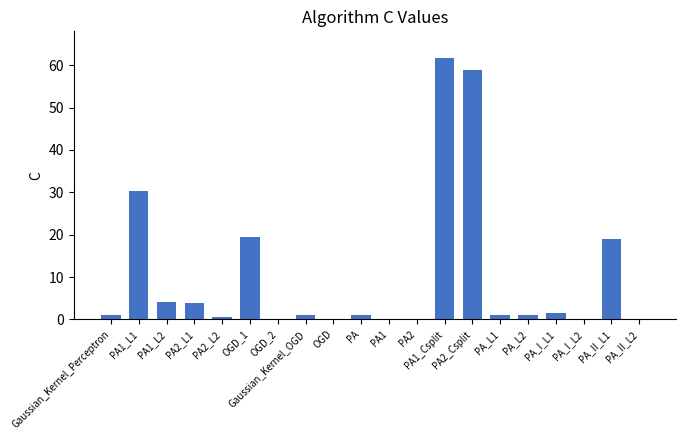

Are the bars horizontal?

No